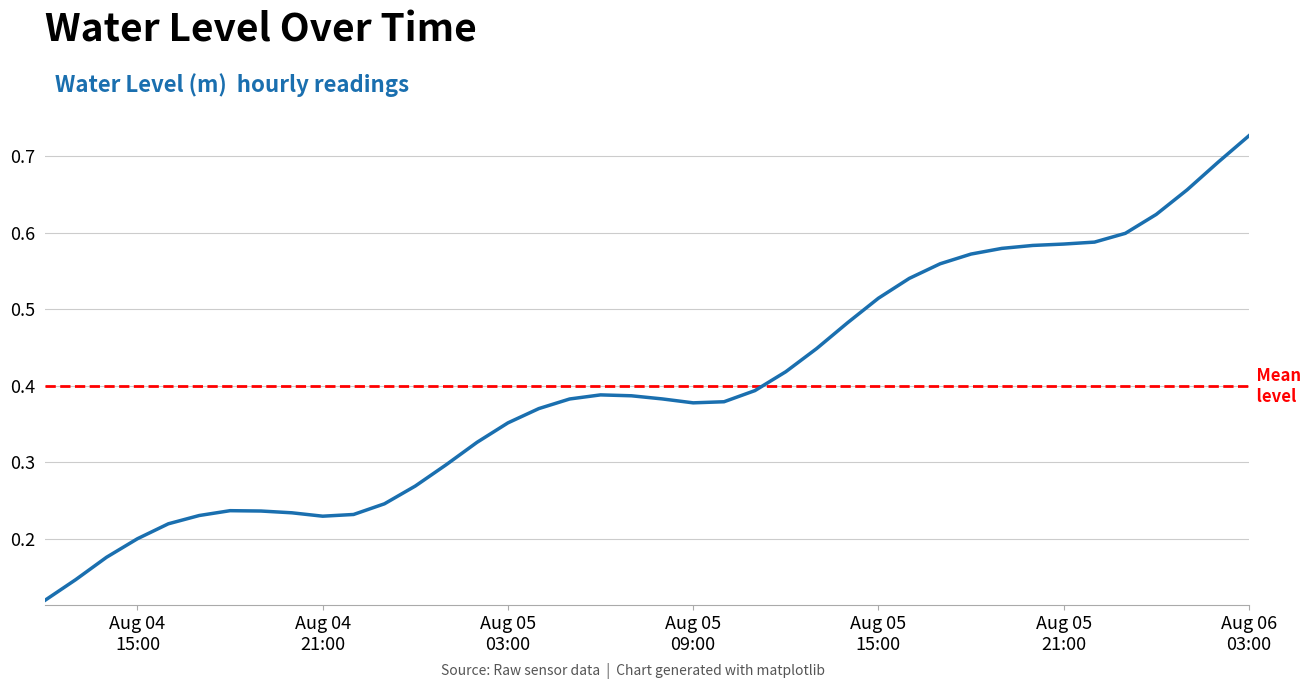

How many distinct data groups are displayed?

1